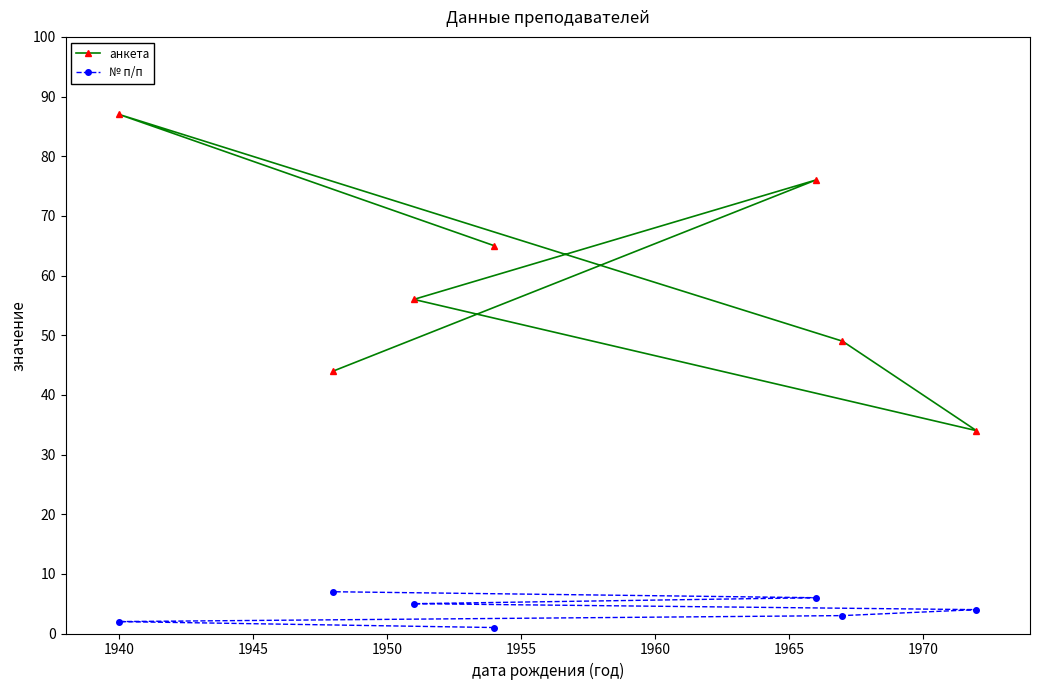

Which series has the widest spread of values?

анкета